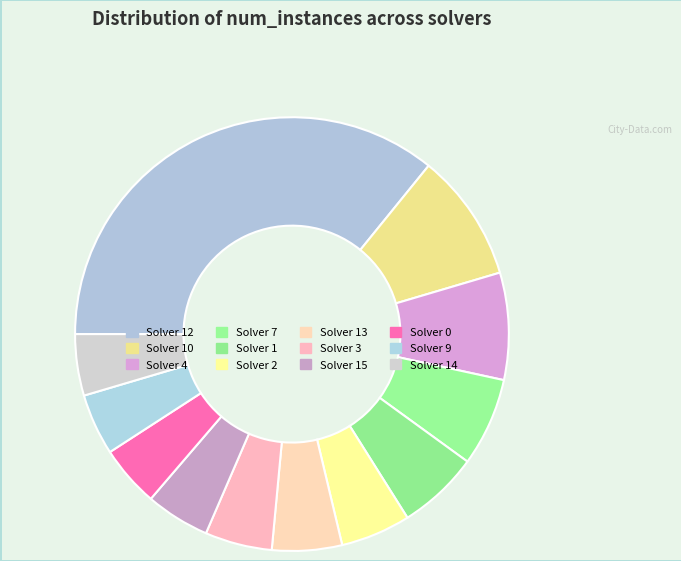

How many segments does this pie chart have?

12